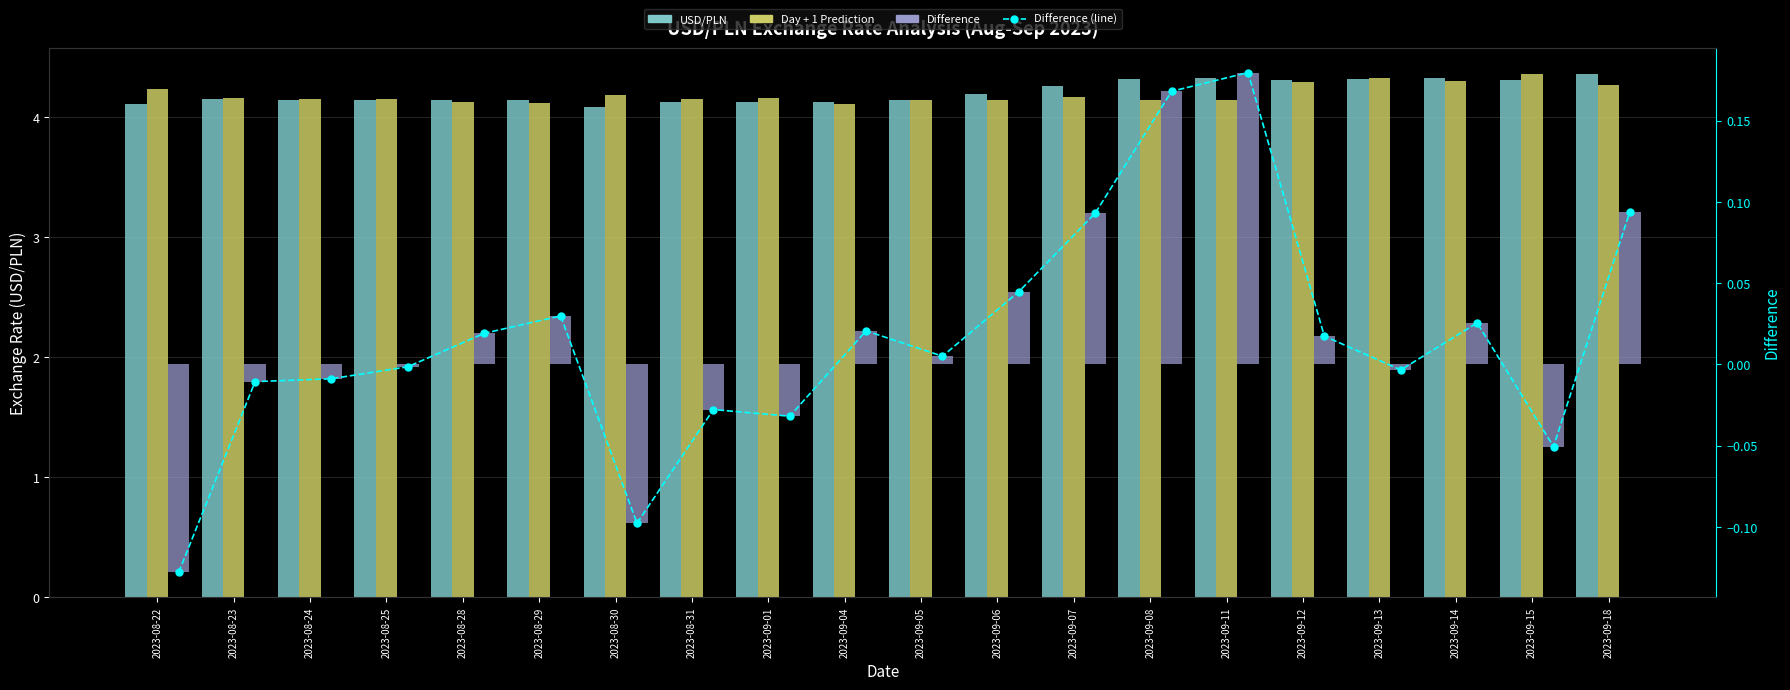

At which category is the sum across all series the highest?

2023-09-11